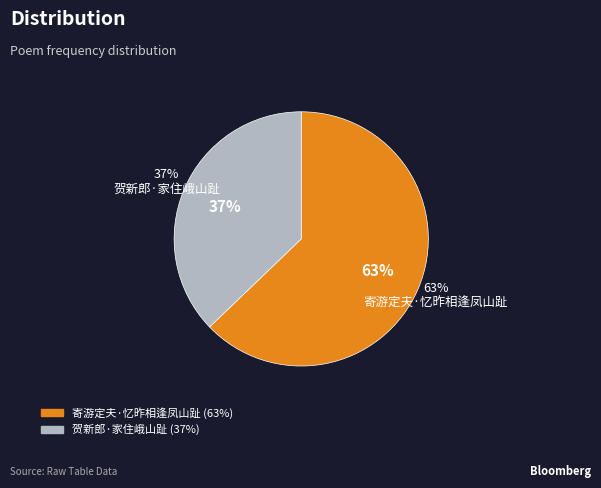

What percentage do 贺新郎·家住峨山趾 and 寄游定夫·忆昨相逢凤山趾 together represent?

100.0%